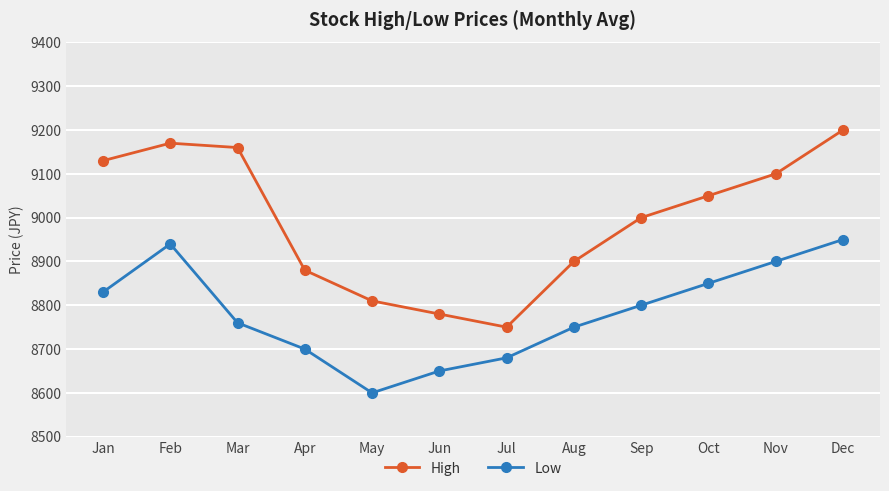

What is the difference between the maximum and minimum values in the High series?

450